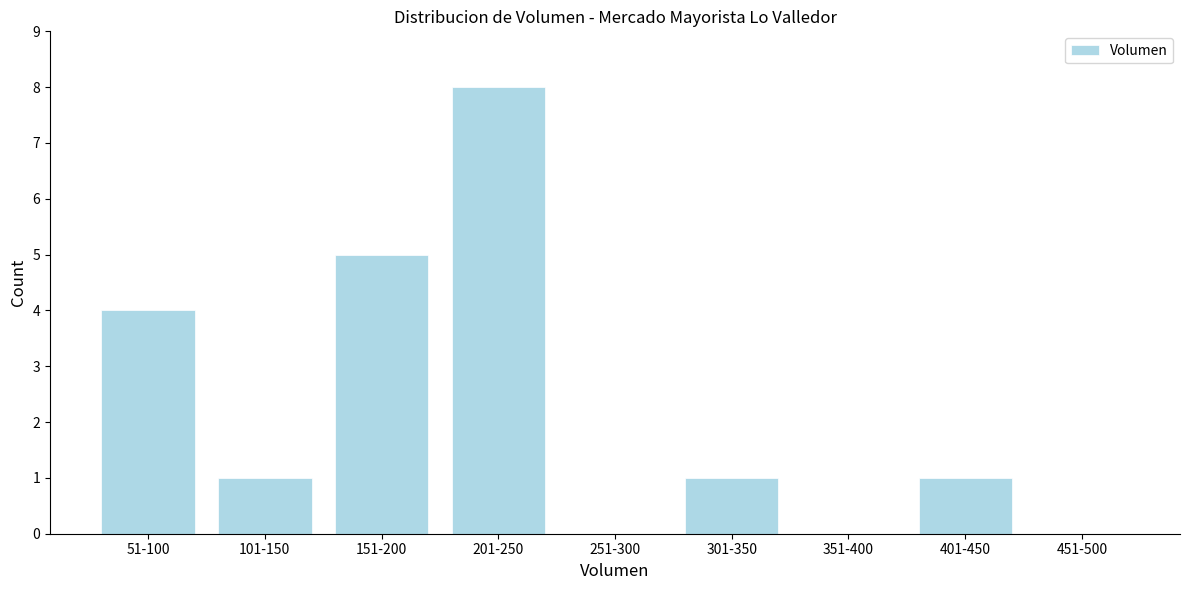

Reading right to left, transcribe all the data shown in this chart.

451-500=0	401-450=1	351-400=0	301-350=1	251-300=0	201-250=8	151-200=5	101-150=1	51-100=4